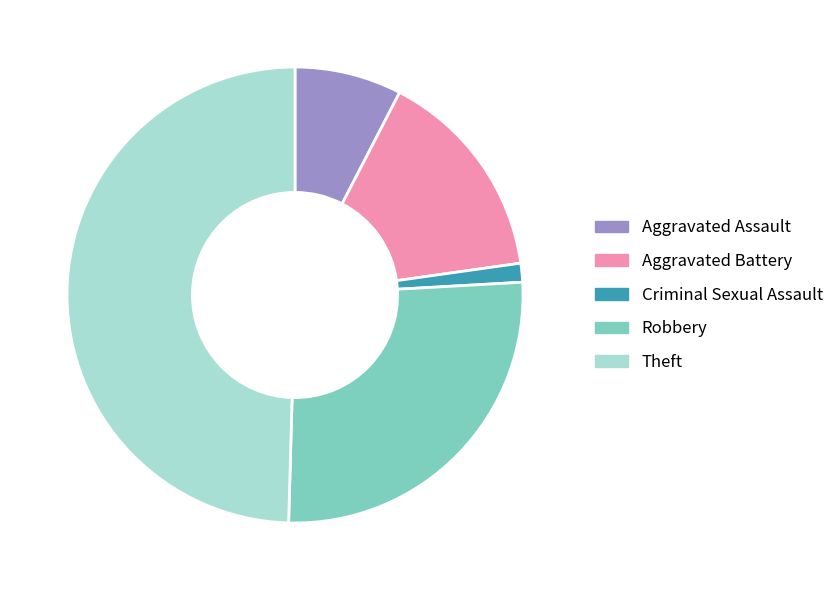

The Theft slice represents 50% of the pie. True or false?

True